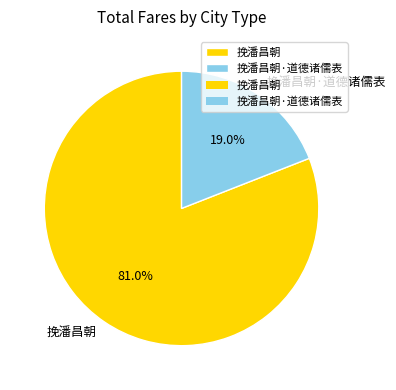

What is the largest slice in the pie chart?

挽潘昌朝